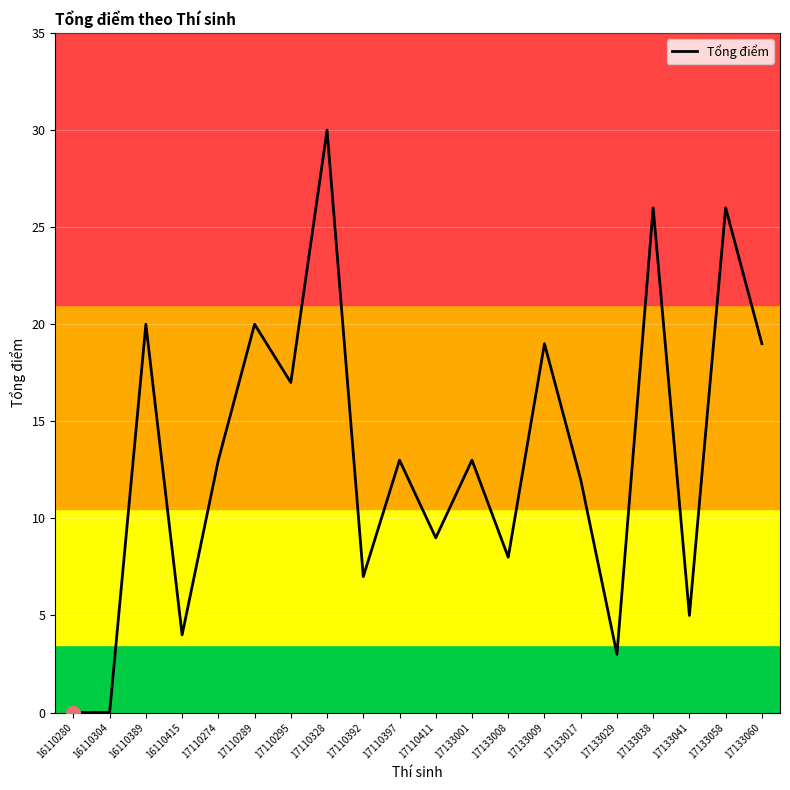

How many categories are shown in the chart?

20